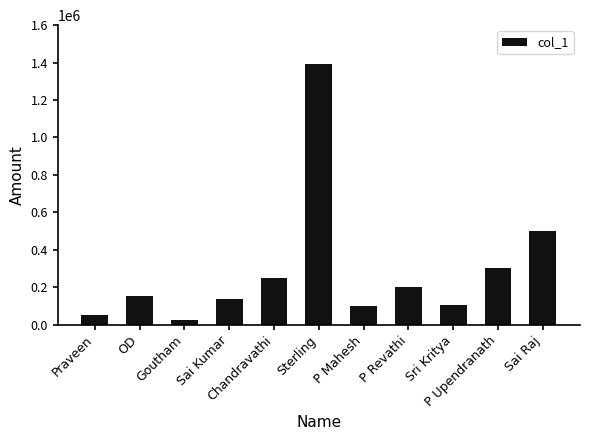

How many data points are less than 150000?

5